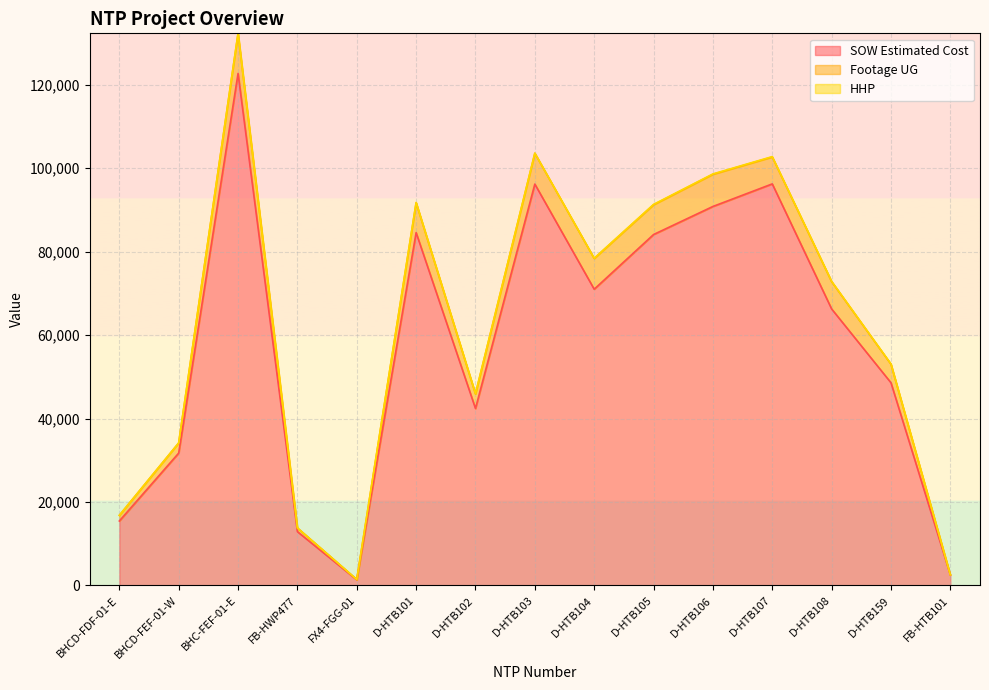

Reading right to left, what are all the values shown in this chart?

SOW Estimated Cost: FB-HTB101=2530.0	D-HTB159=48577.0	D-HTB108=66271.5	D-HTB107=96242.0	D-HTB106=90832.0	D-HTB105=84103.0	D-HTB104=71001.0	D-HTB103=96198.5	D-HTB102=42408.0	D-HTB101=84564.5	FX4-FGG-01=1343.9	FB-HWP477=12886.4	BHC-FEF-01-E=122715.9	BHCD-FEF-01-W=31717.7	BHCD-FDF-01-E=15436.9
Footage UG: FB-HTB101=2530.0	D-HTB159=53077.0	D-HTB108=72886.5	D-HTB107=102785.0	D-HTB106=98635.0	D-HTB105=91332.0	D-HTB104=78415.0	D-HTB103=103622.5	D-HTB102=45950.0	D-HTB101=91796.5	FX4-FGG-01=1417.9	FB-HWP477=13770.4	BHC-FEF-01-E=132335.0	BHCD-FEF-01-W=34151.7	BHCD-FDF-01-E=16794.8